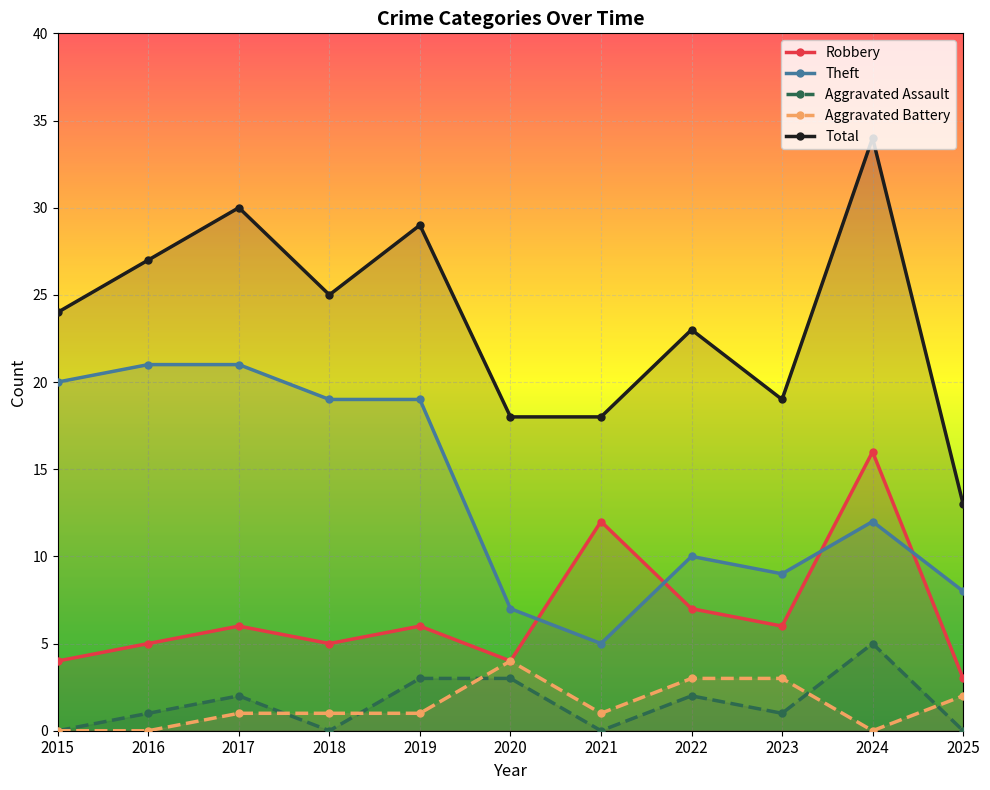

Between 2021 and 2018, which is larger?

2021